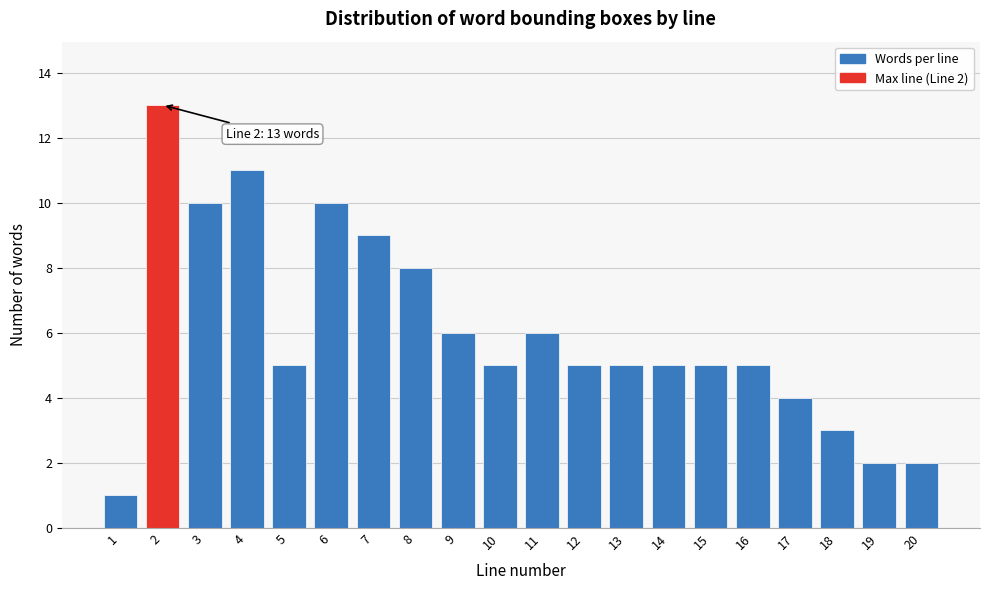

Reading right to left, transcribe all the data shown in this chart.

20=2	19=2	18=3	17=4	16=5	15=5	14=5	13=5	12=5	11=6	10=5	9=6	8=8	7=9	6=10	5=5	4=11	3=10	2=13	1=1